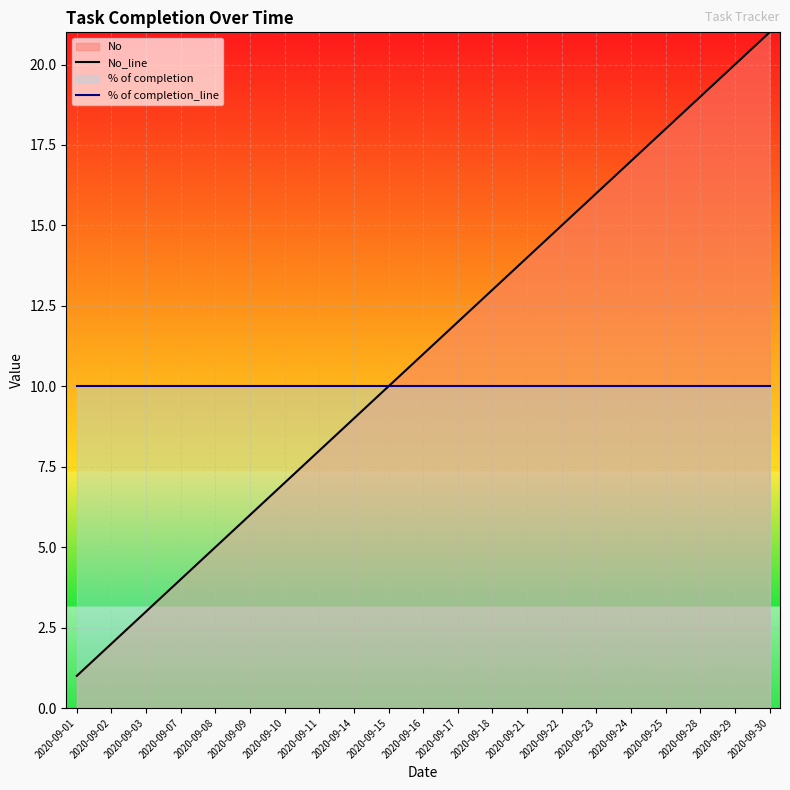

True or false: No_line and % of completion_line intersect in this chart.

False